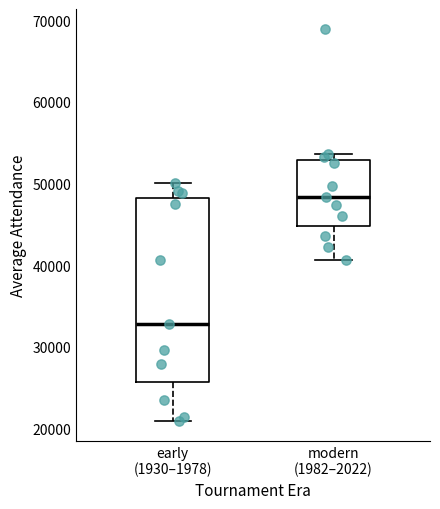

Which box's median line is the lowest?

early (1930–1978)